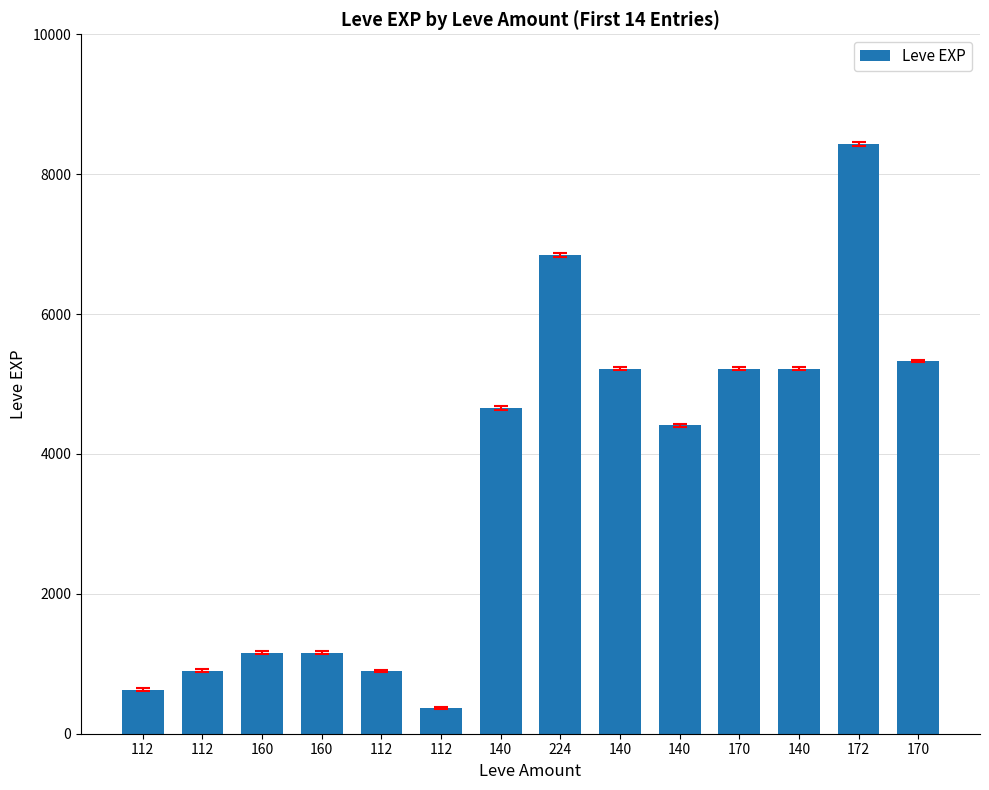

How many data points are less than 4660?

7